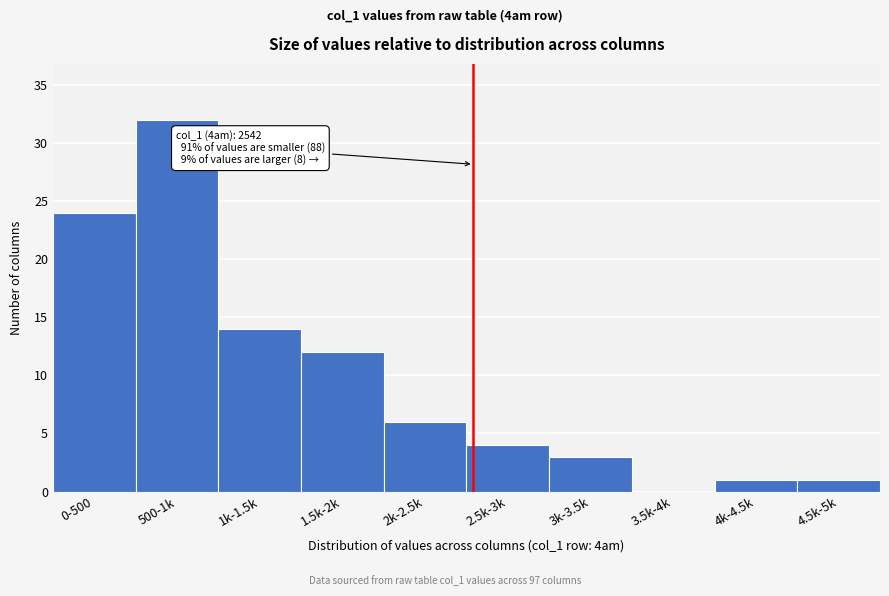

Reading left to right, transcribe all the data shown in this chart.

0-500=24	500-1k=32	1k-1.5k=14	1.5k-2k=12	2k-2.5k=6	2.5k-3k=4	3k-3.5k=3	3.5k-4k=0	4k-4.5k=1	4.5k-5k=1